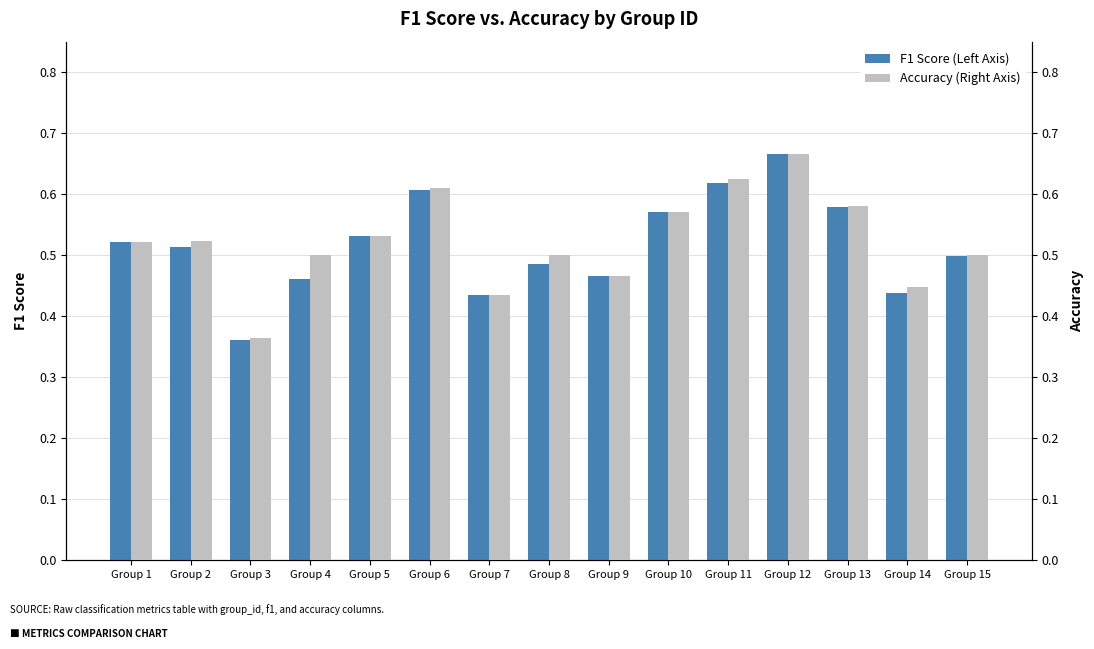

At which label is F1 Score (Left Axis) closest to 0?

Group 3